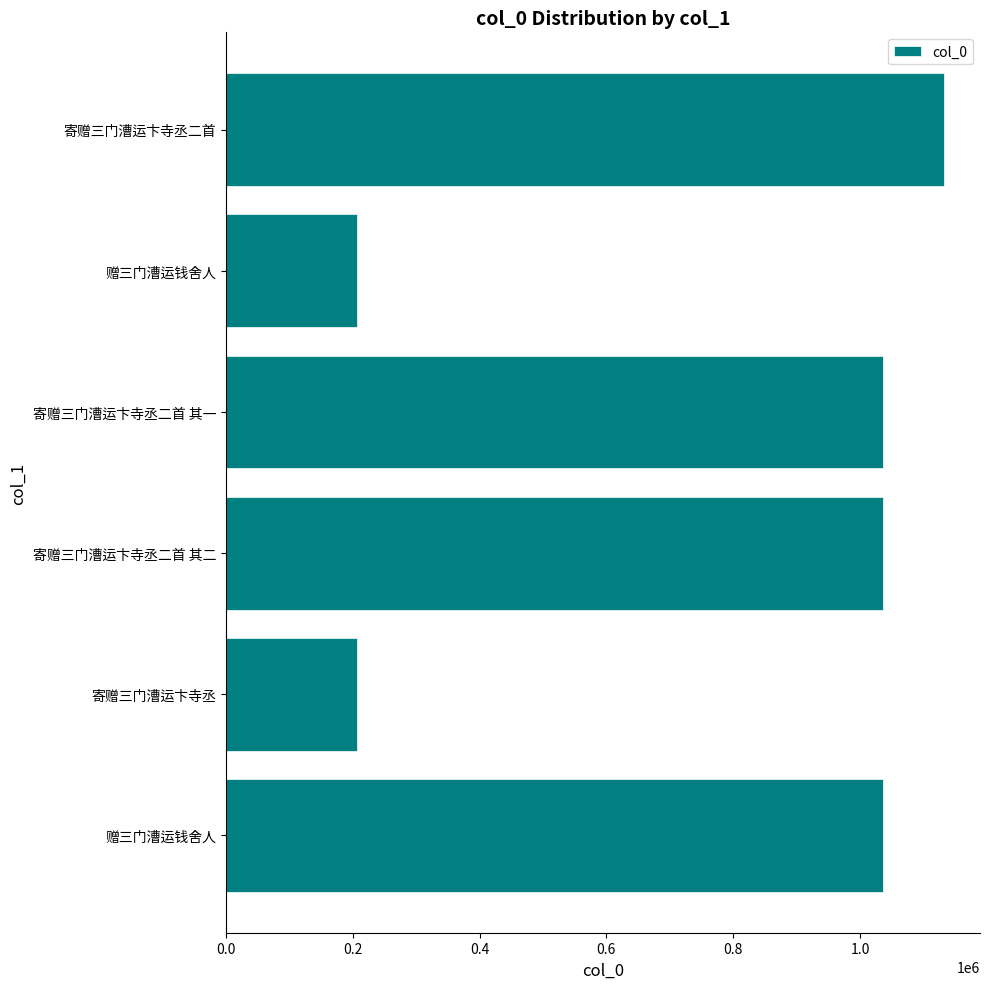

Are the bars grouped side by side (vs. stacked)?

No